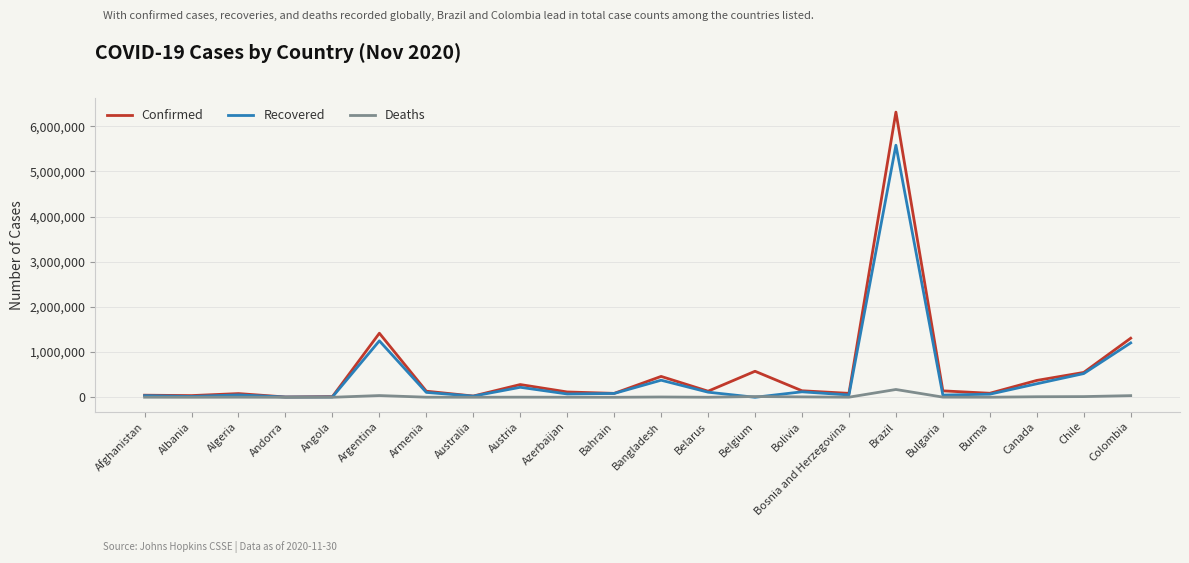

Rank the series at Argentina from lowest to highest value.

Deaths, Recovered, Confirmed